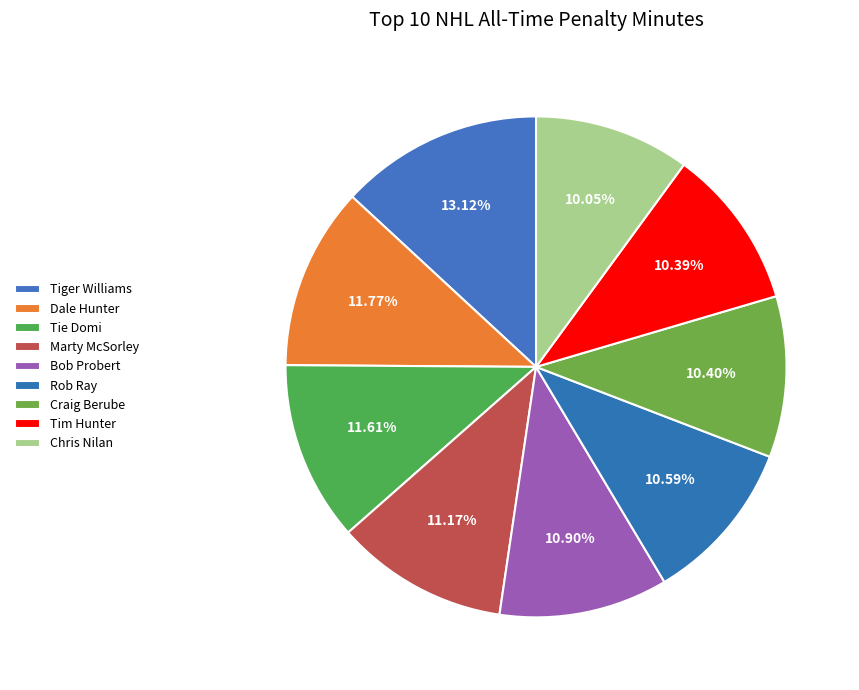

How many slices are in this pie chart?

9